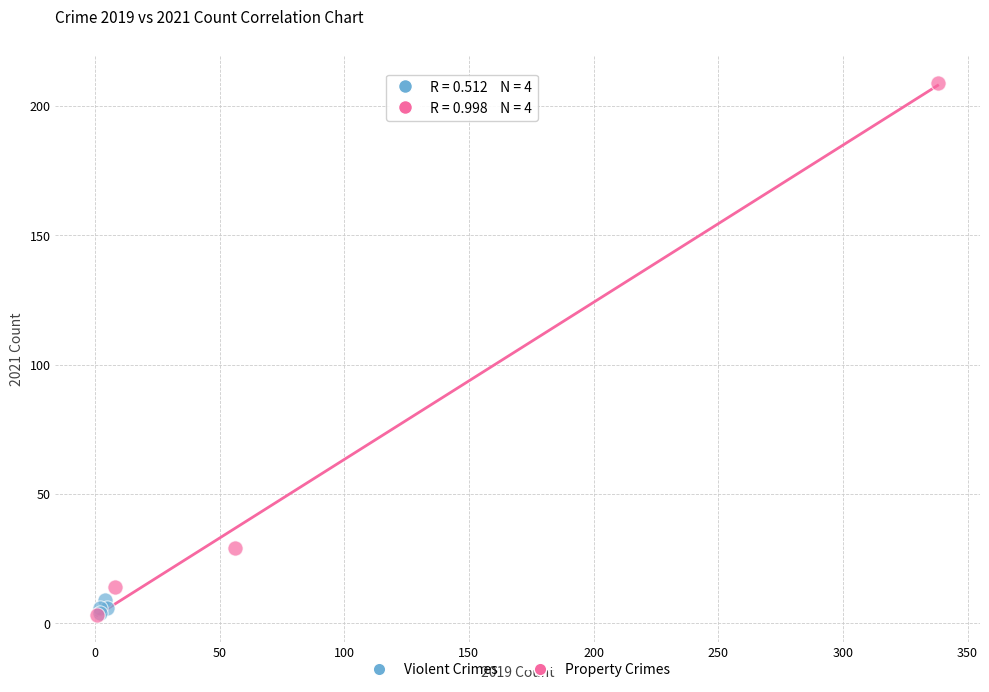

Which series contains the highest Y value?

Property Crimes